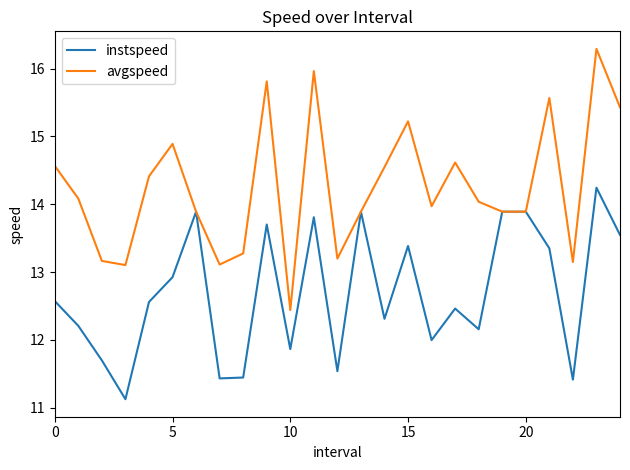

What is the maximum value for avgspeed?

16.3